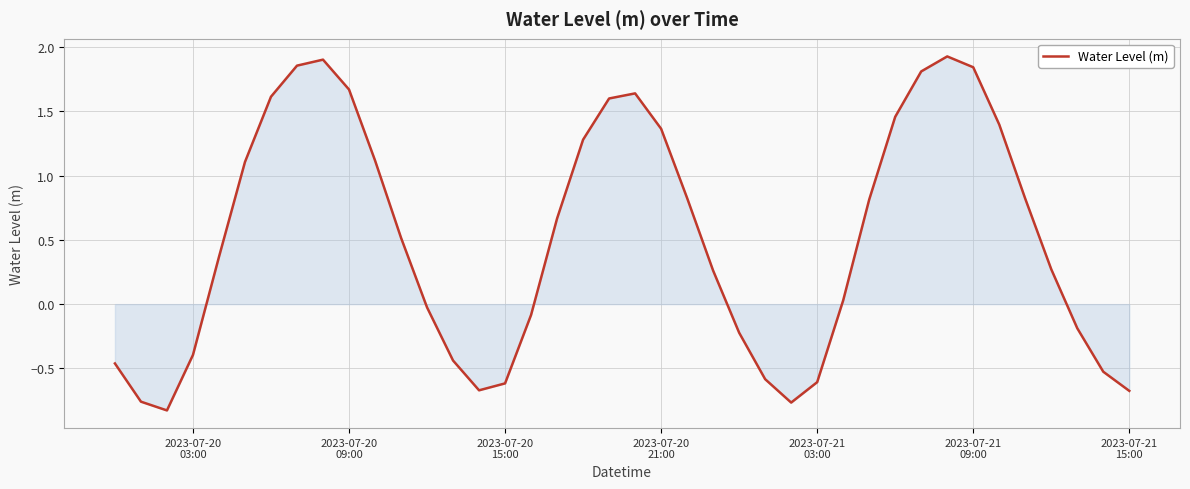

What is the difference between the maximum and minimum values?

2.8